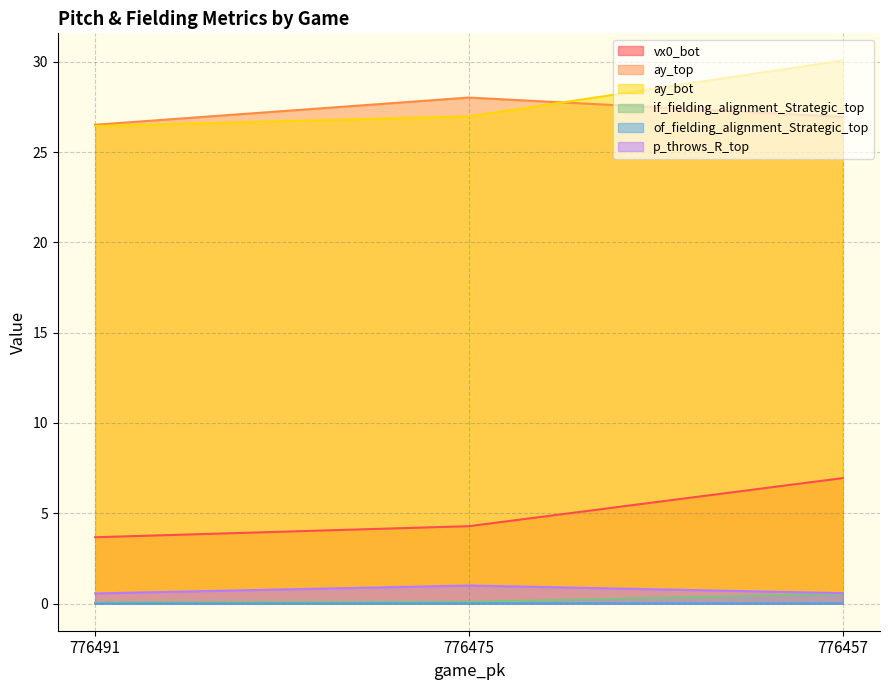

Which has a higher value, 776457 or 776475?

776457